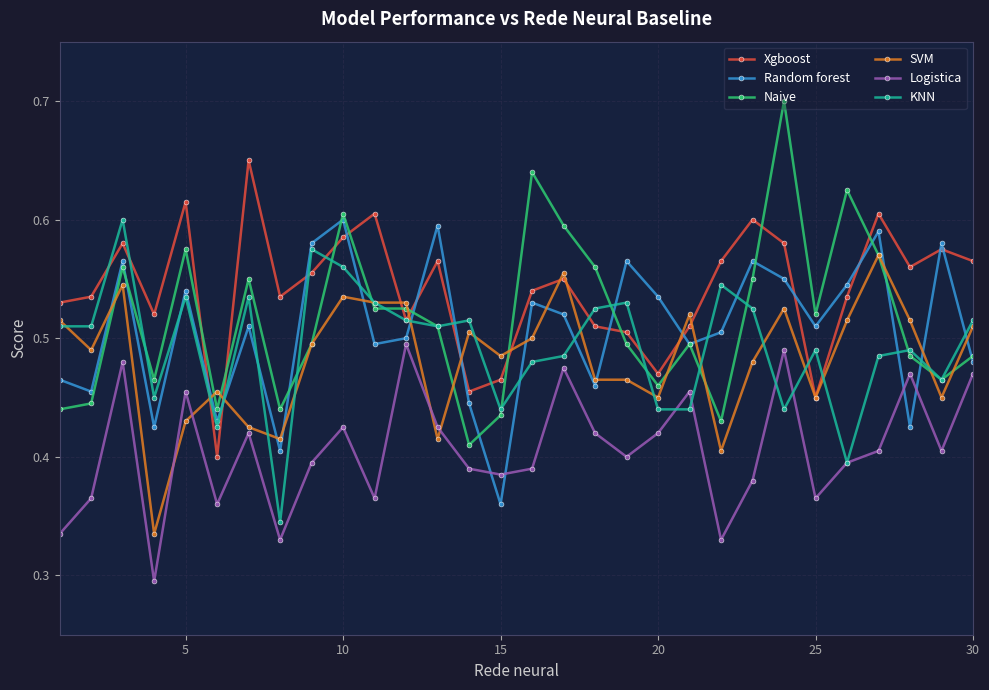

Which series has the largest range (max minus min)?

Naive